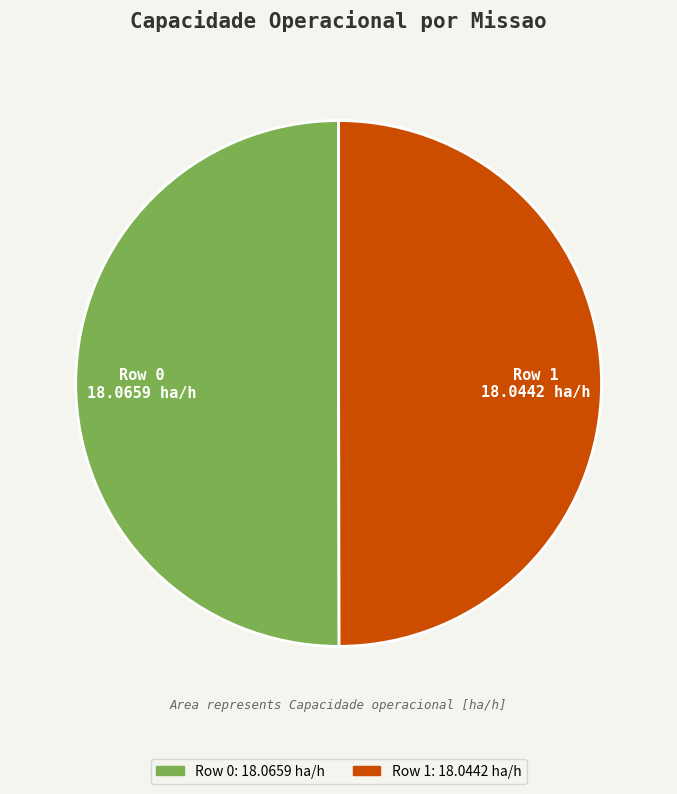

The Row 1 slice represents 50% of the pie. True or false?

True